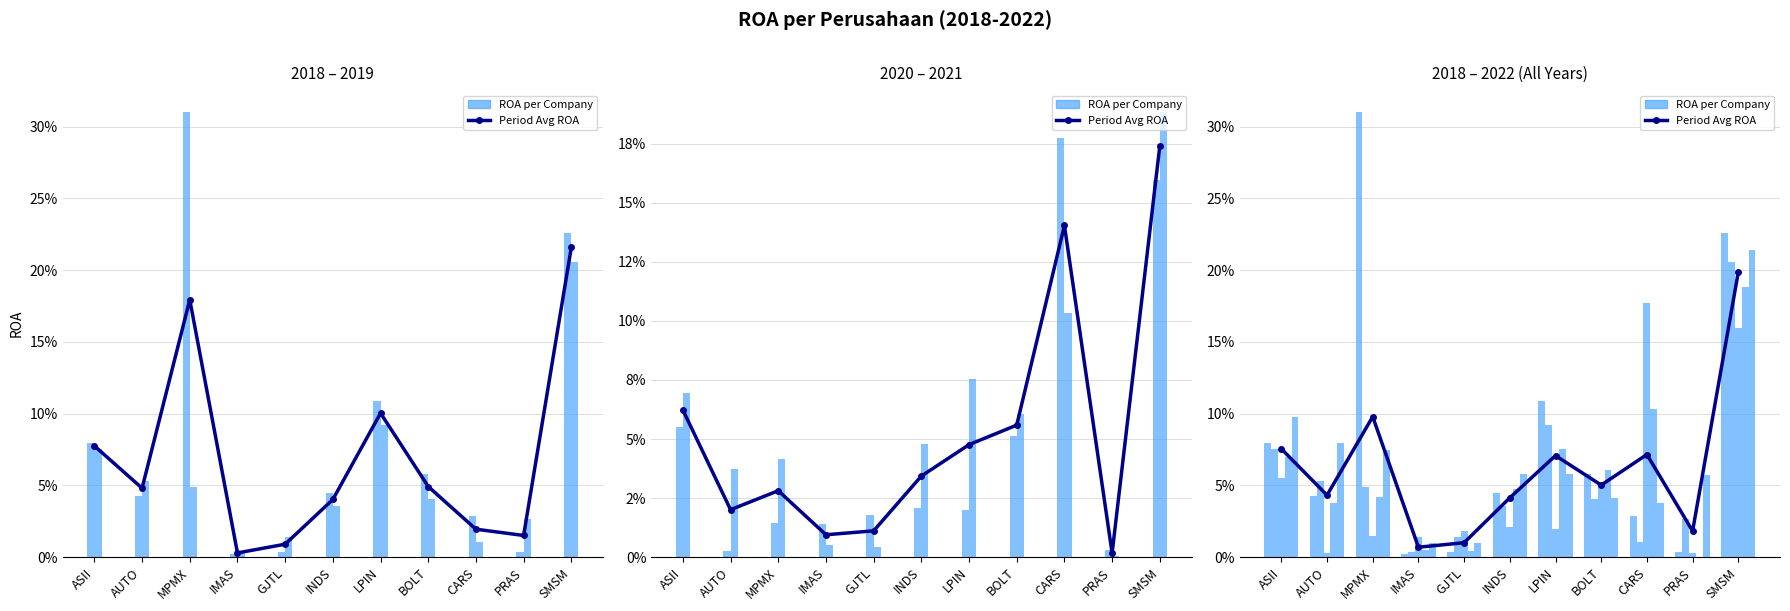

What is the spread (max minus min) of values at AUTO?

0.1